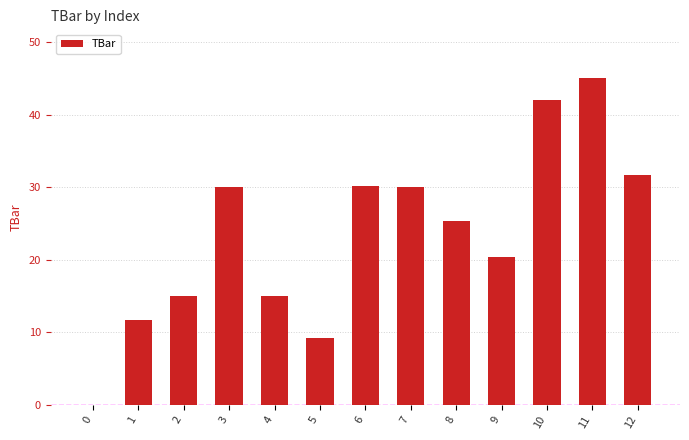

What value does the data have at 8?

25.4